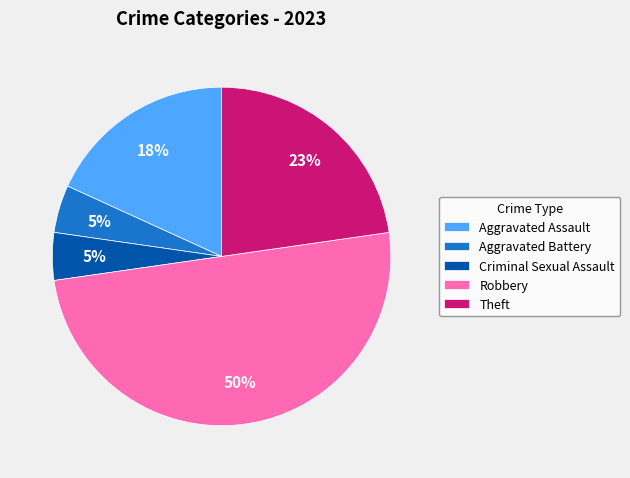

Between Robbery and Theft, which is larger?

Robbery